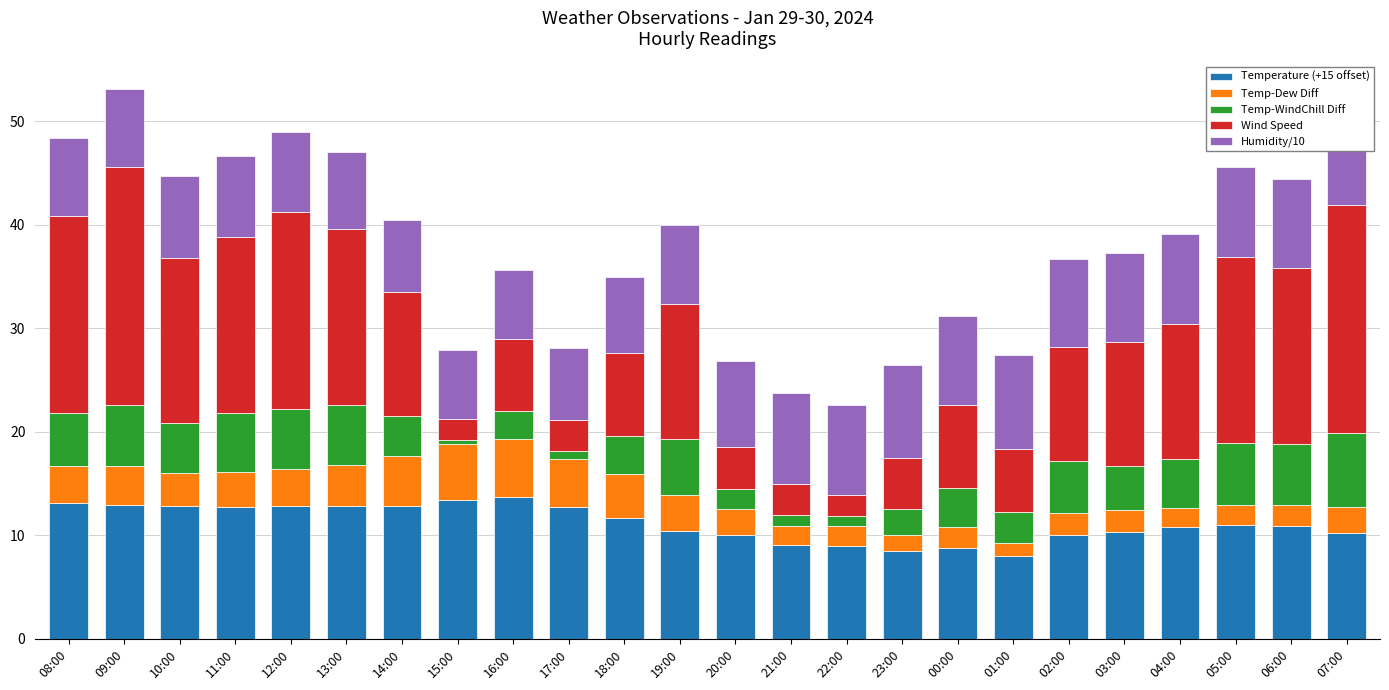

What is the maximum value for Temperature (+15 offset)?

13.7